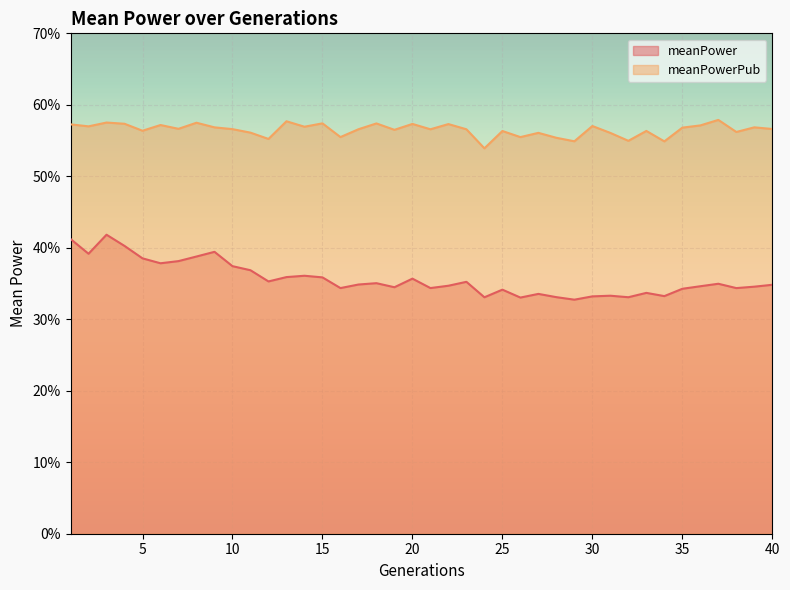

Is it true that meanPowerPub equals 0.6 at 26?

True